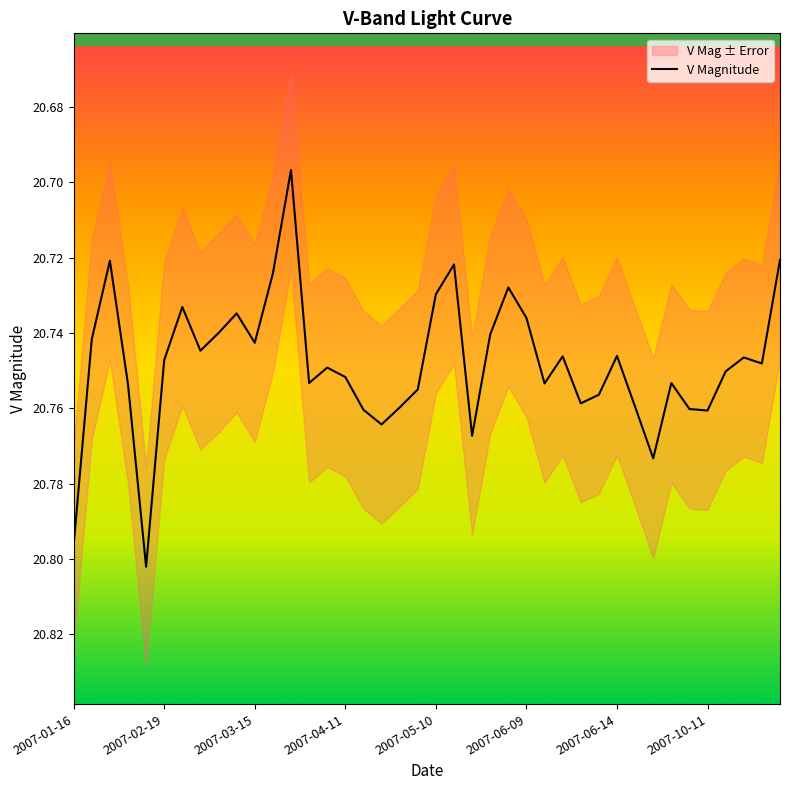

The value at 12 is 35.8. True or false?

False